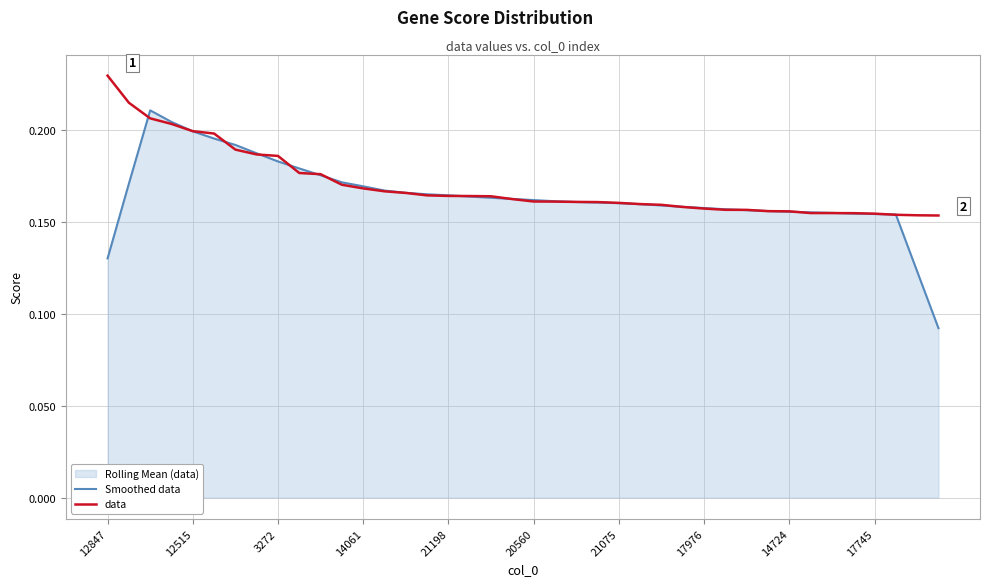

True or false: data has a value of 0.1 at 12847.

False